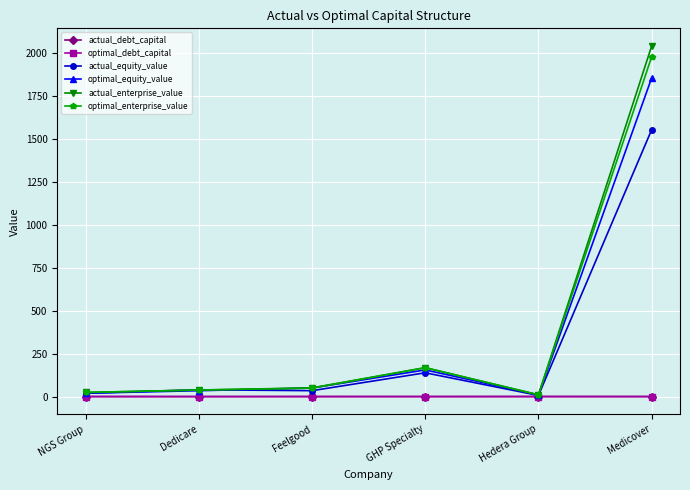

What is the total value across all series at Feelgood?

184.6